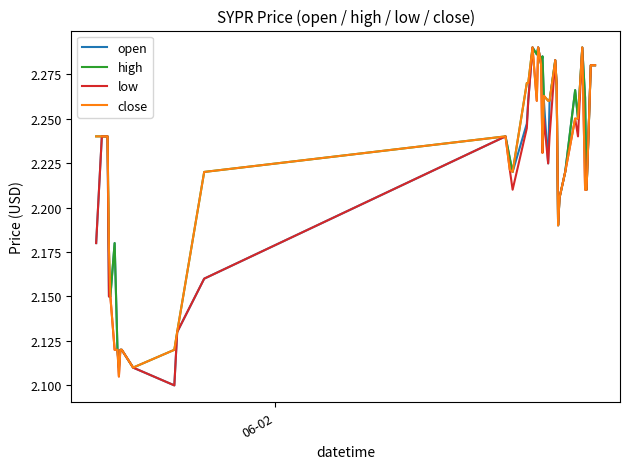

Does the chart display data point markers on the line(s)?

No